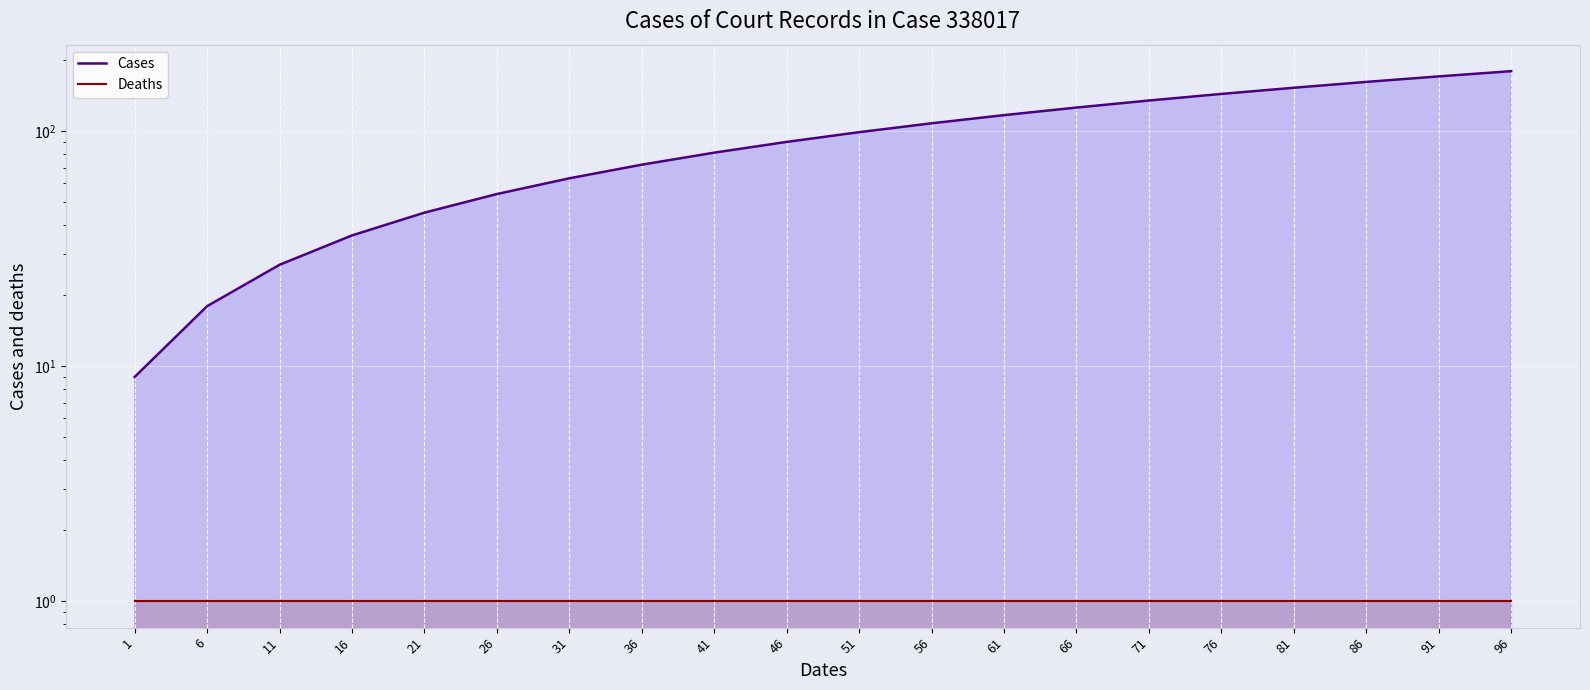

What value does the Deaths series have at 96?

1